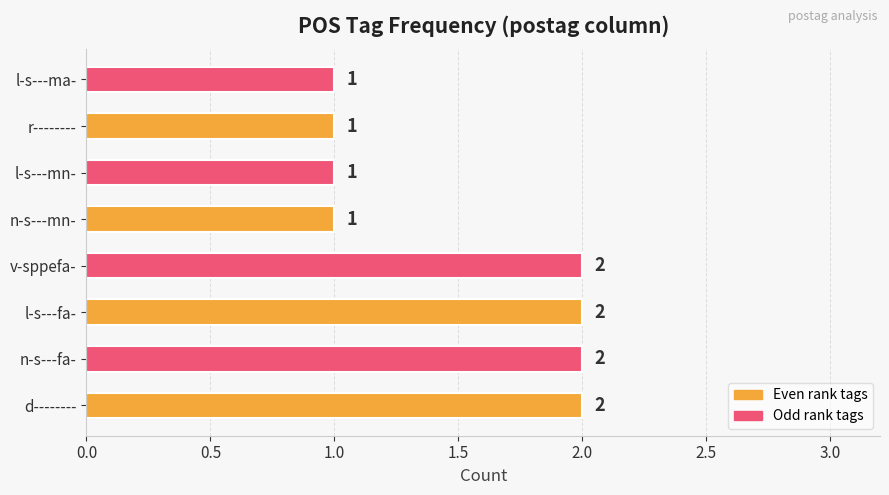

What is the average value?

2